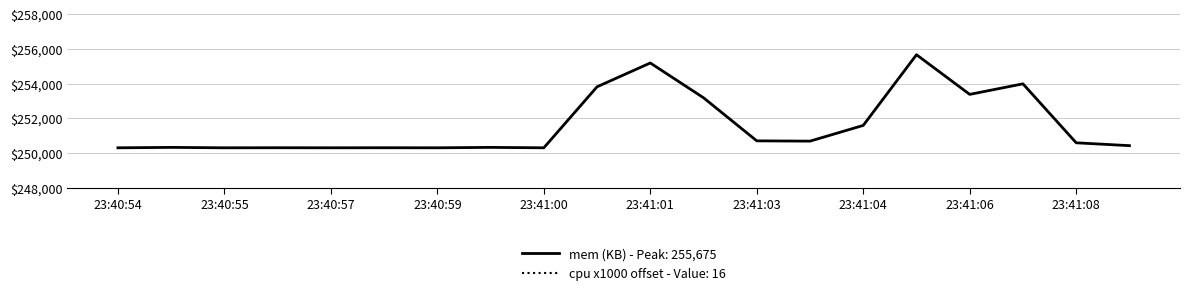

Reading left to right, list all the values displayed in this chart.

250311	250335	250311	250315	250311	250315	250311	250335	250311	253827	255199	253193	250711	250695	251601	255675	253389	253997	250599	250435